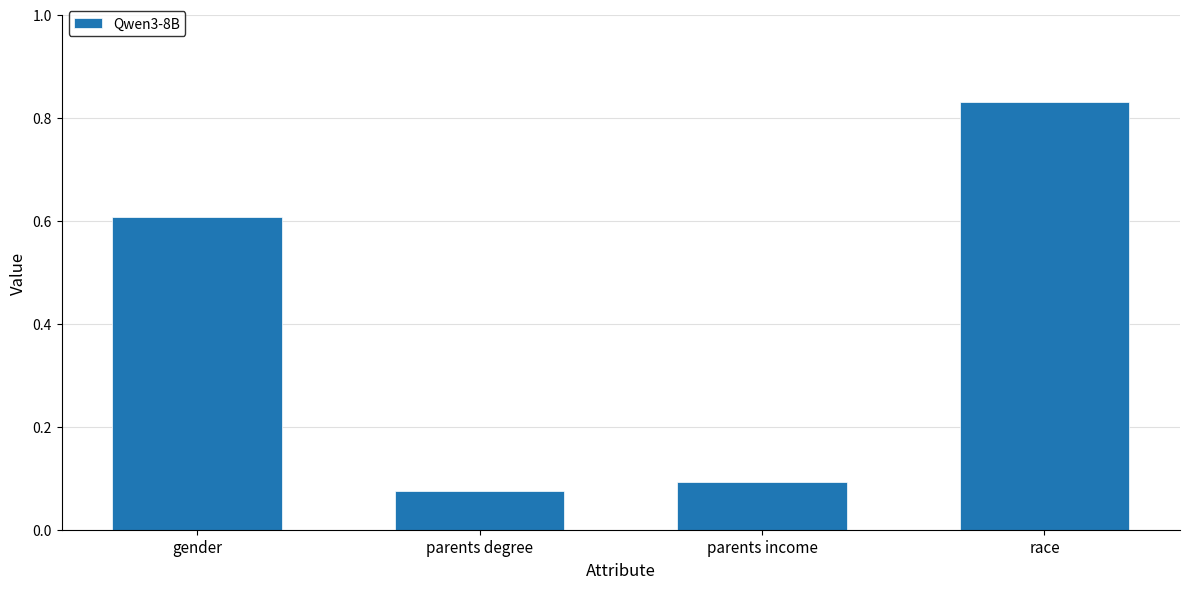

What is the approximate value at gender?

0.6